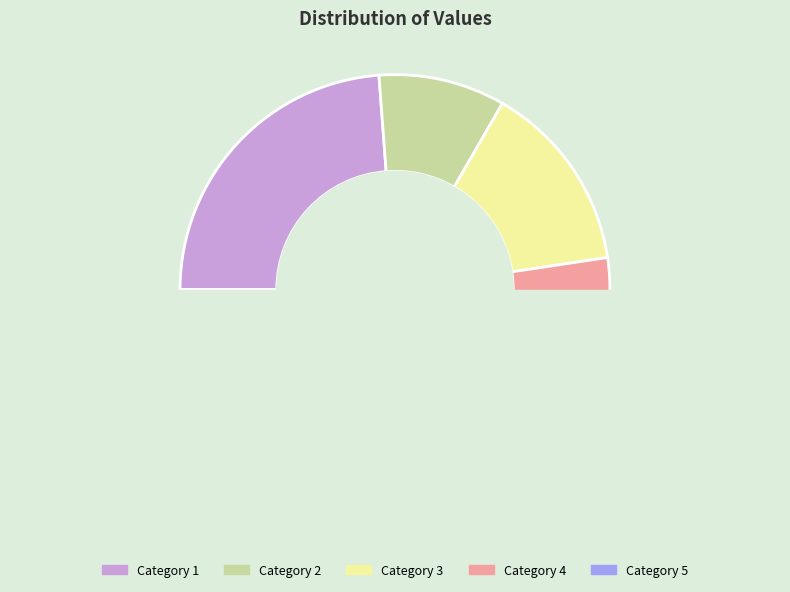

Is there any slice that represents more than half of the pie?

No